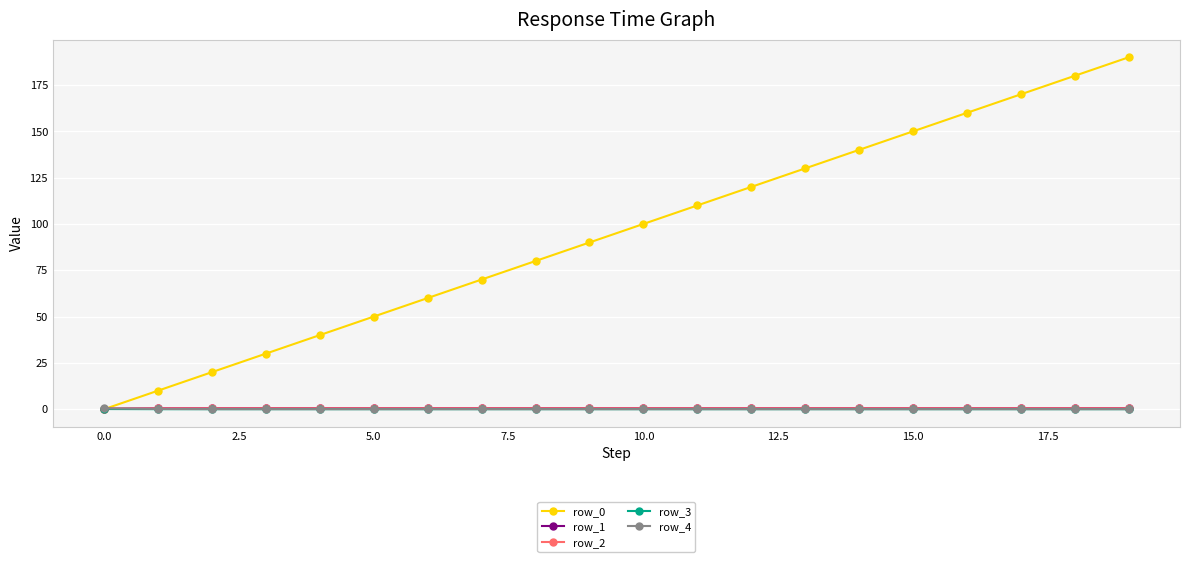

At how many categories does at least one series exceed 104?

9